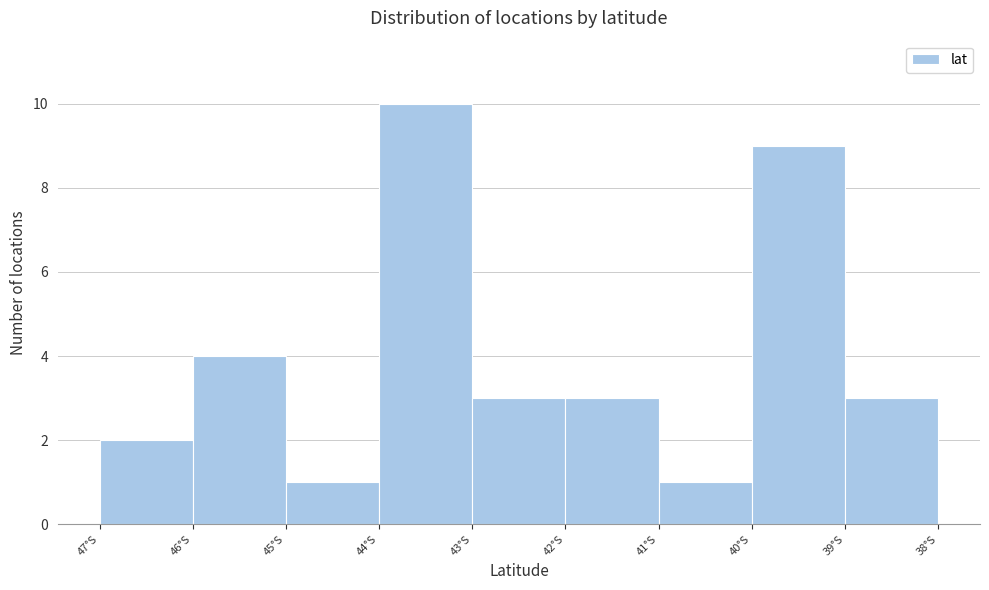

Reading left to right, extract all data points from this chart.

2	4	1	10	3	3	1	9	3